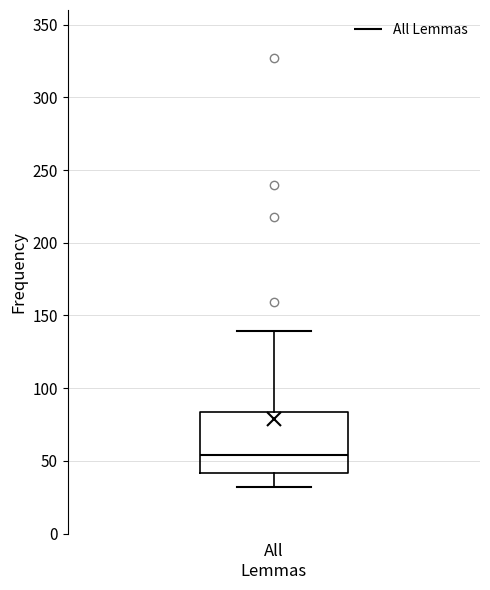

Transcribe this box plot: give where the median line is, the range the box spans, and where the two whiskers end, as read against the y-axis. The values are not printed on the chart, so give them approximately, as read against the axis.

median 55, box 40 to 85, whiskers 30 to 140